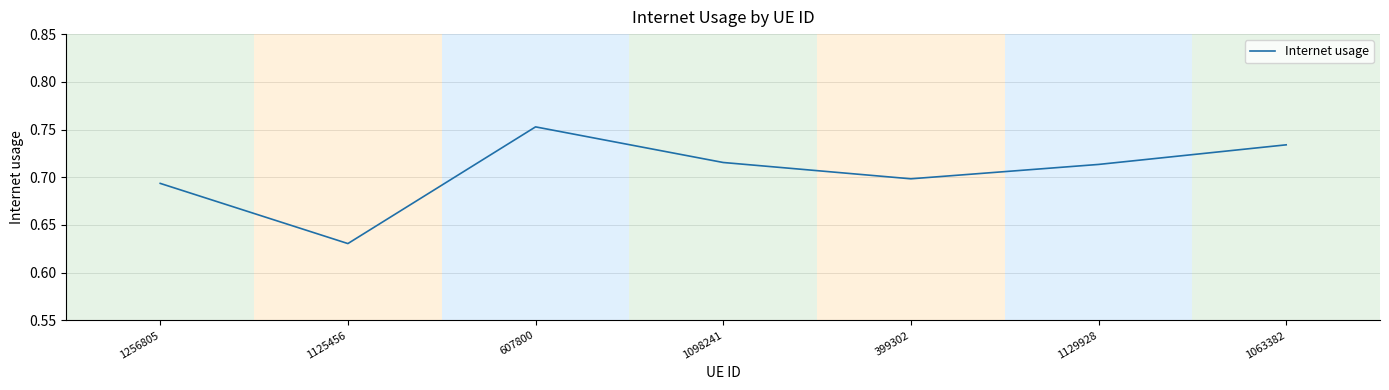

Where is the first local minimum?

1125456